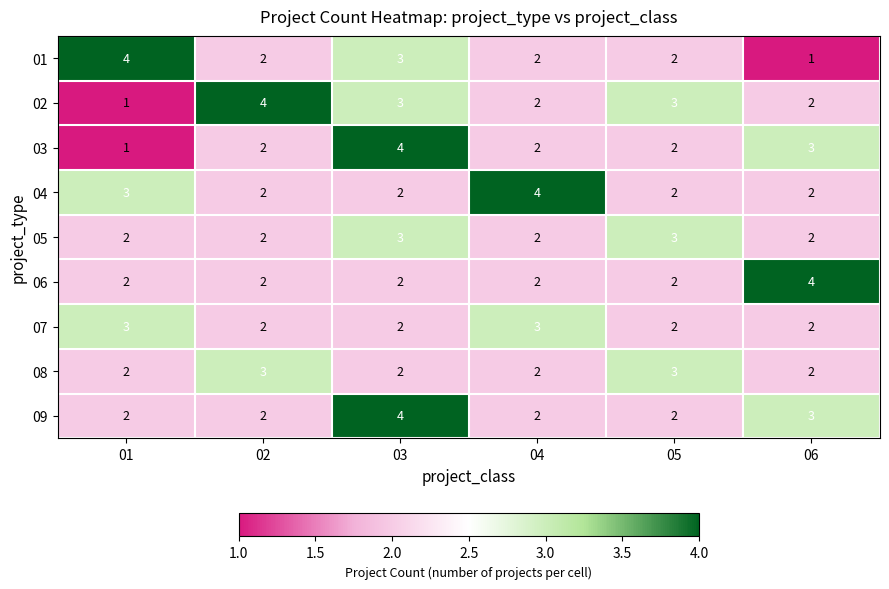

Which series changed the most between 04 and 05?

04